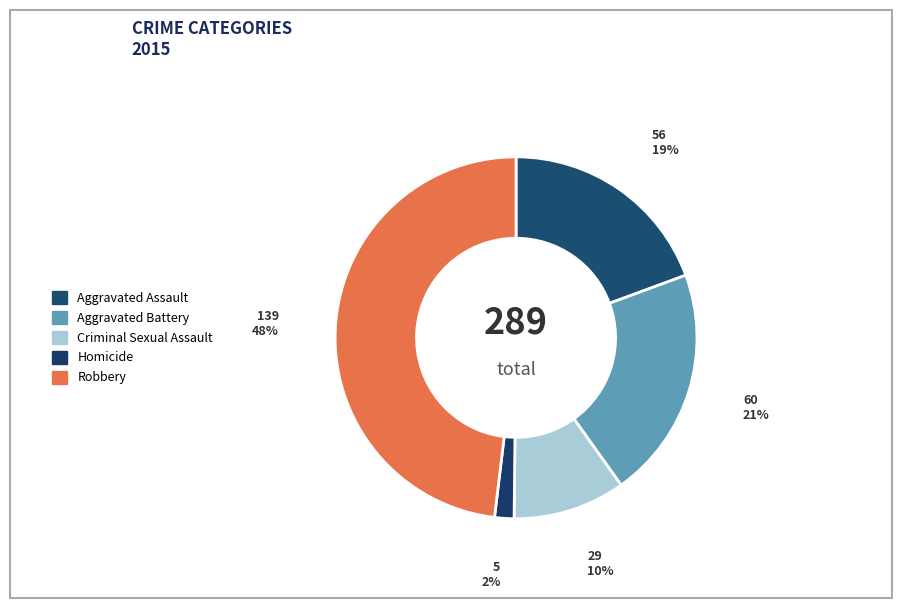

Combined, do Robbery and Aggravated Assault account for over 50%?

Yes